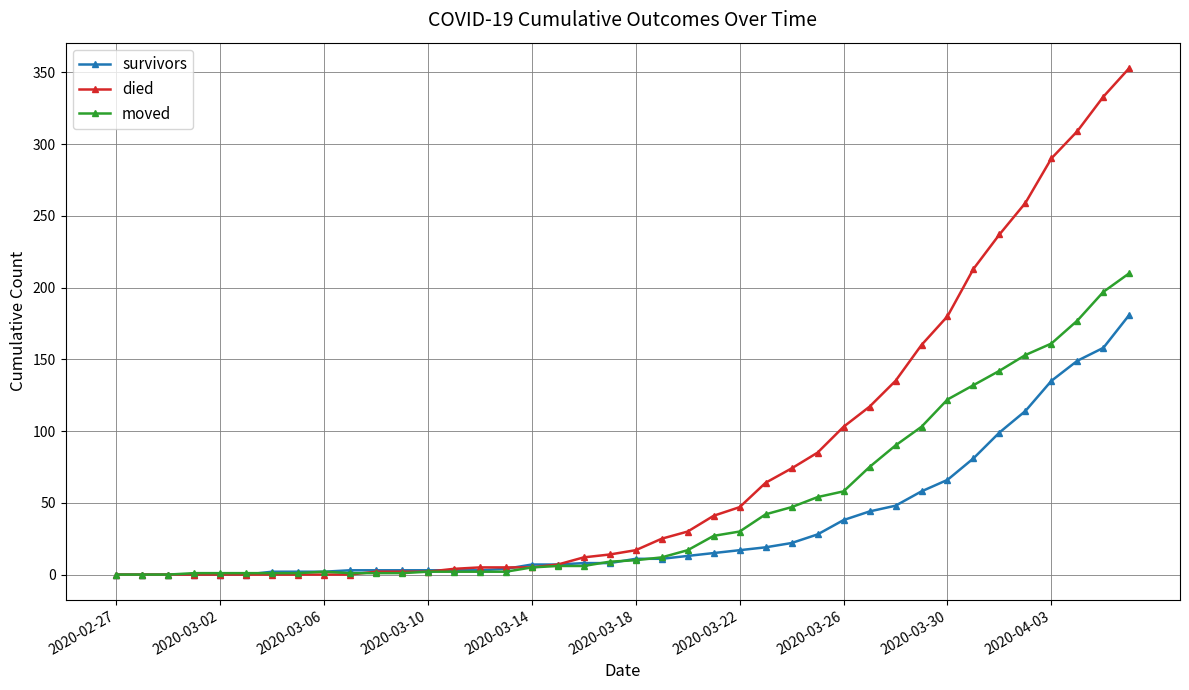

At how many categories does at least one series exceed 269?

4